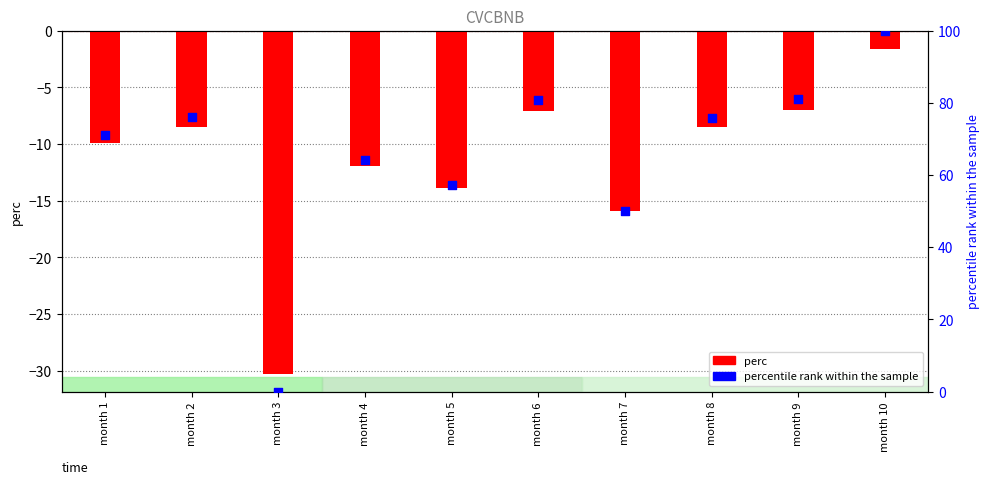

Is the value of perc at month 2 greater than the value of percentile rank within the sample at month 1?

No